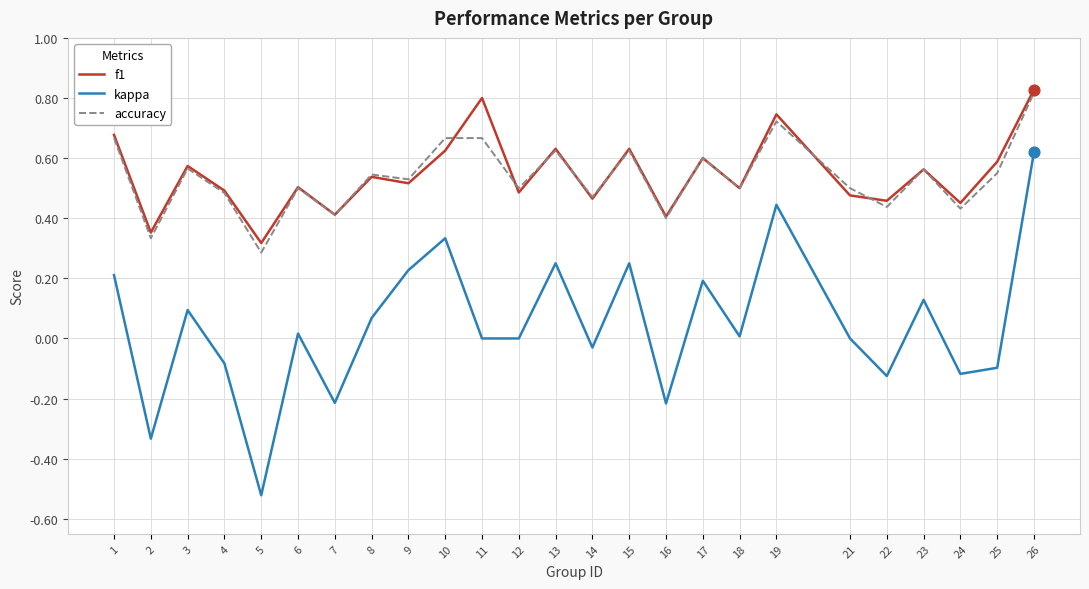

Is the value of accuracy at 9 greater than the value of f1 at 24?

Yes